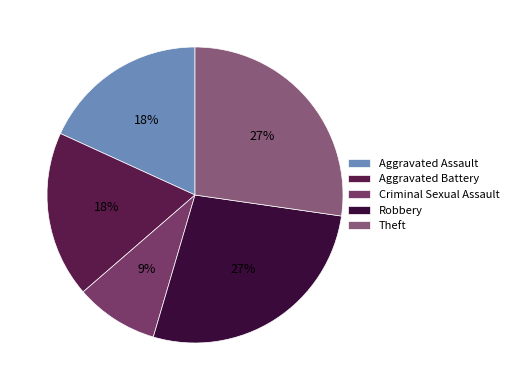

Which category has the smallest portion of the pie?

Criminal Sexual Assault